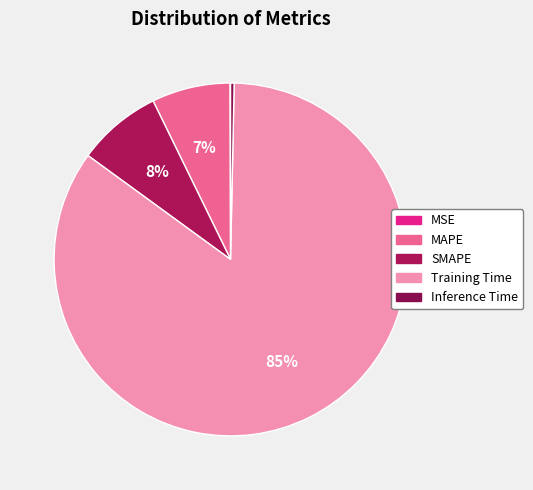

How many slices are in this pie chart?

5